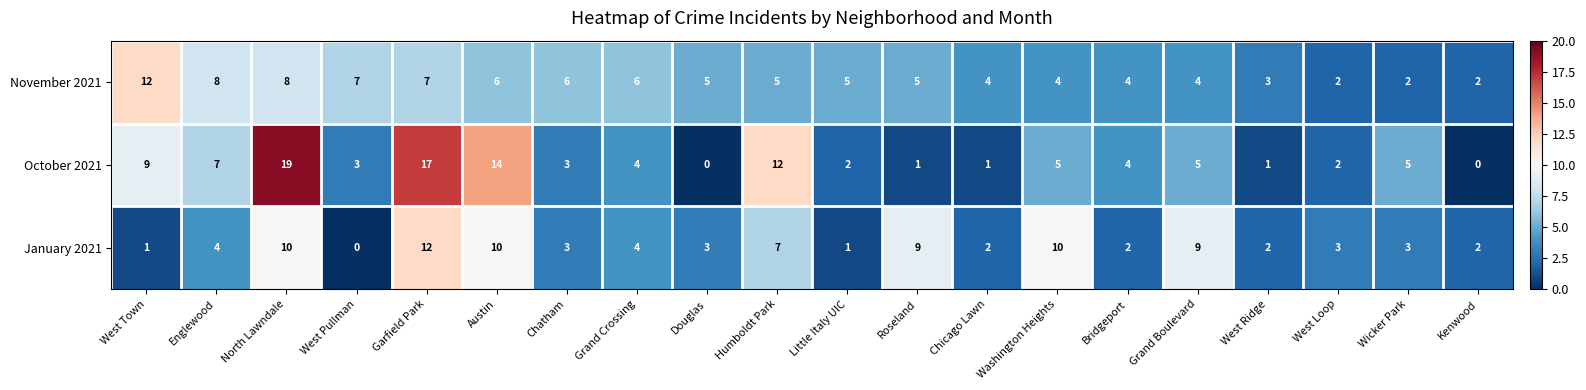

Rank the series by their average value, from lowest to highest.

January 2021, November 2021, October 2021